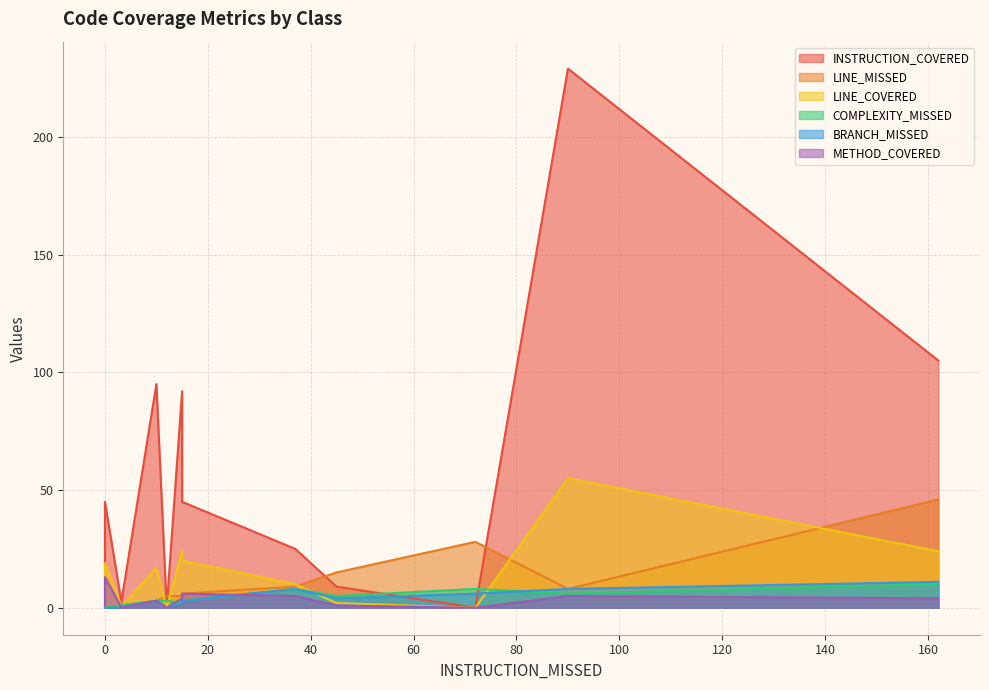

True or false: COMPLEXITY_MISSED and LINE_MISSED cross at least once.

False